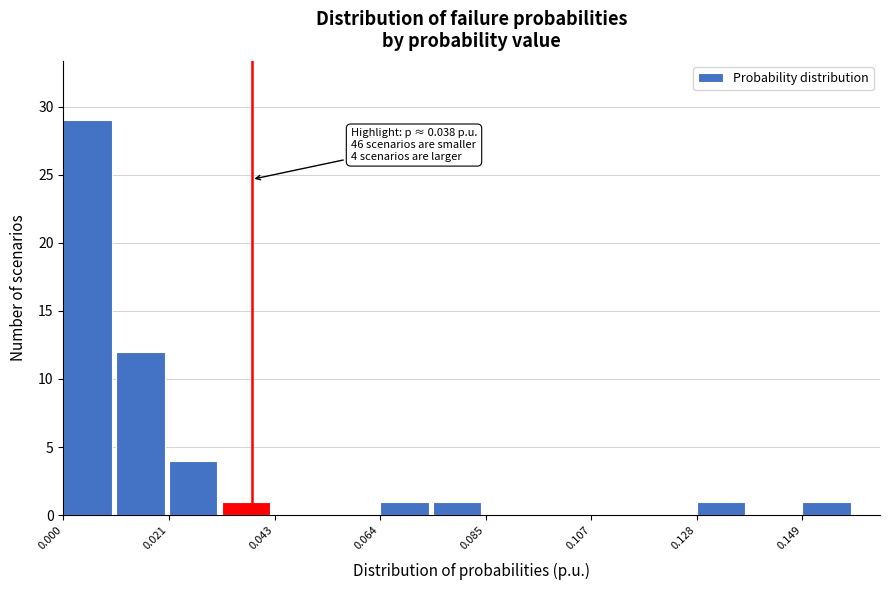

Read against the x-axis, roughly where is the centre of the tallest bar?

0.005